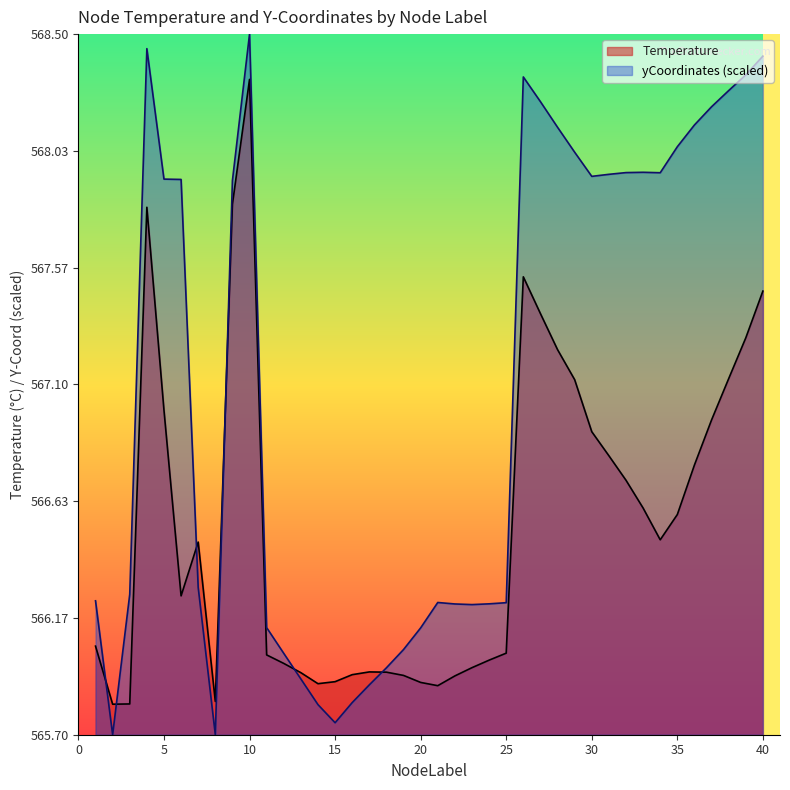

Which series ends up on top after the final intersection of yCoordinates and Temperature?

yCoordinates